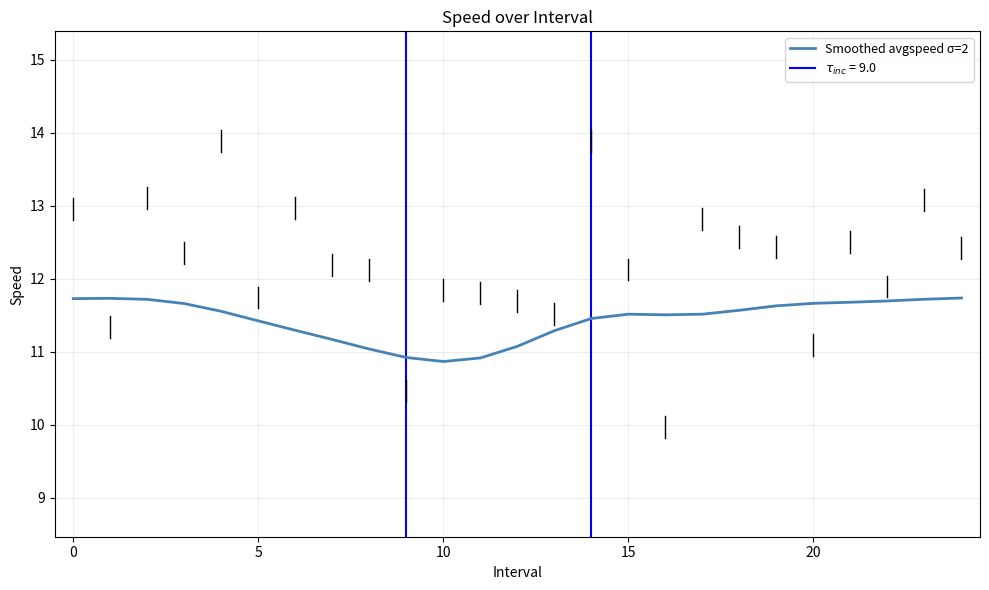

The value of Smoothed avgspeed σ=2 at 20 is 11.7. True or false?

True